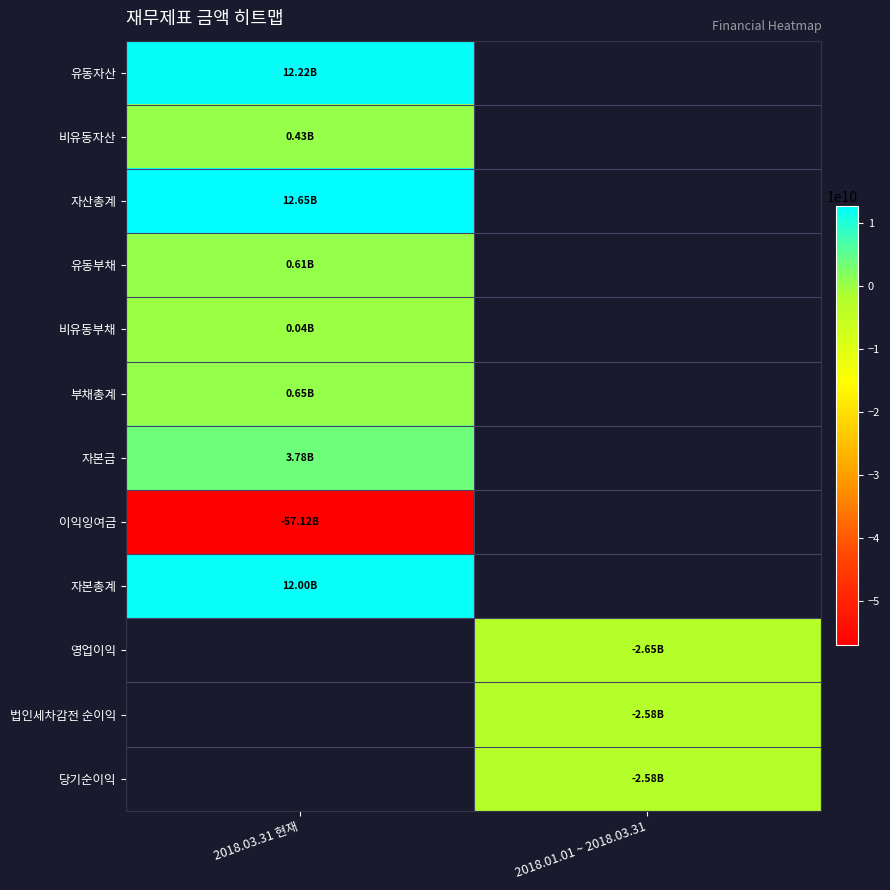

How many negative values does the 영업이익 series have?

1